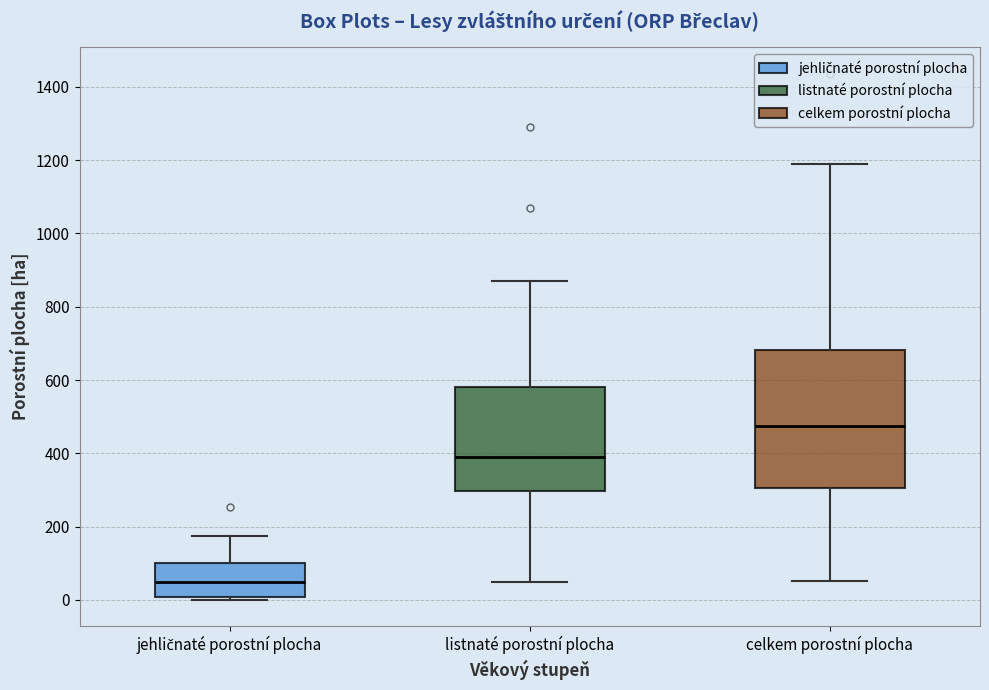

Where is the lower edge of the box for jehličnaté porostní plocha on the y-axis? The values are not printed on the chart, so give them approximately, as read against the axis.

0